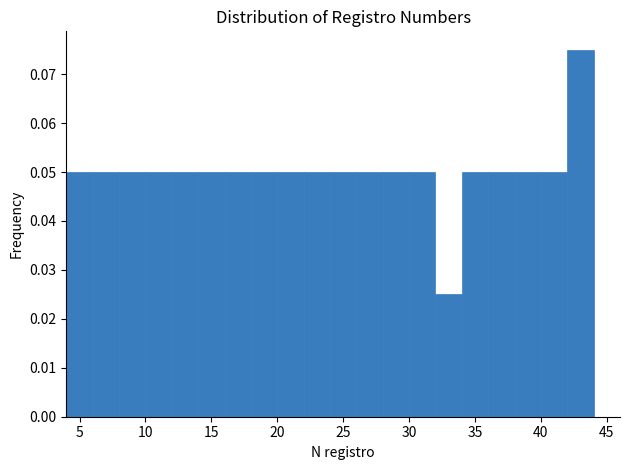

Reading left to right, list every bar in this chart as the range it spans on the x-axis followed by its height. The values are not printed on the chart, so give them approximately, as read against the axis.

4 to 6: 0.050
6 to 8: 0.050
8 to 10: 0.050
10 to 12: 0.050
12 to 14: 0.050
14 to 16: 0.050
16 to 18: 0.050
18 to 20: 0.050
20 to 22: 0.050
22 to 24: 0.050
24 to 26: 0.050
26 to 28: 0.050
28 to 30: 0.050
30 to 32: 0.050
32 to 34: 0.025
34 to 36: 0.050
36 to 38: 0.050
38 to 40: 0.050
40 to 42: 0.050
42 to 44: 0.075